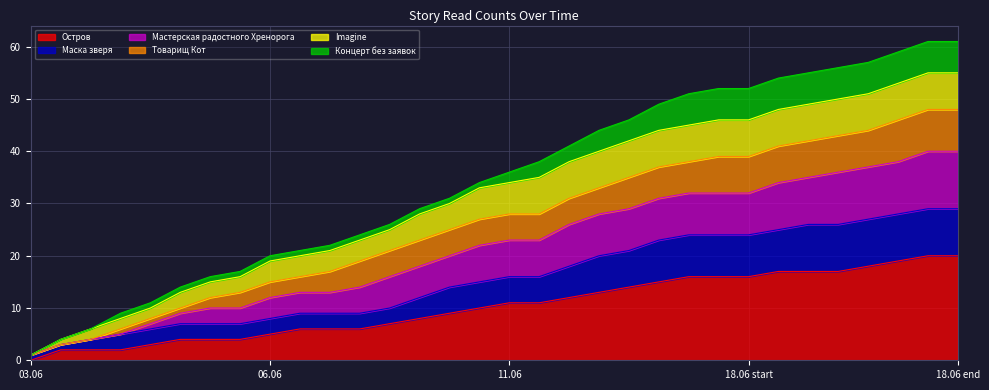

At which label does Остров reach its minimum?

03.06